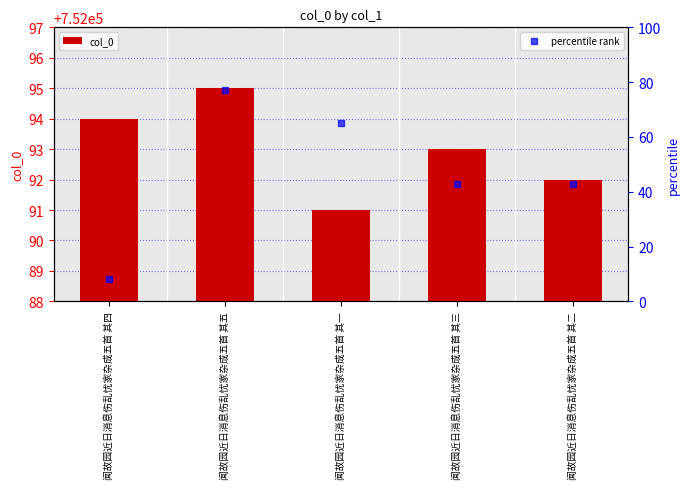

Which has a higher value, 闻故园近日消息伤乱忧家杂成五首 其二 or 闻故园近日消息伤乱忧家杂成五首 其五?

闻故园近日消息伤乱忧家杂成五首 其五